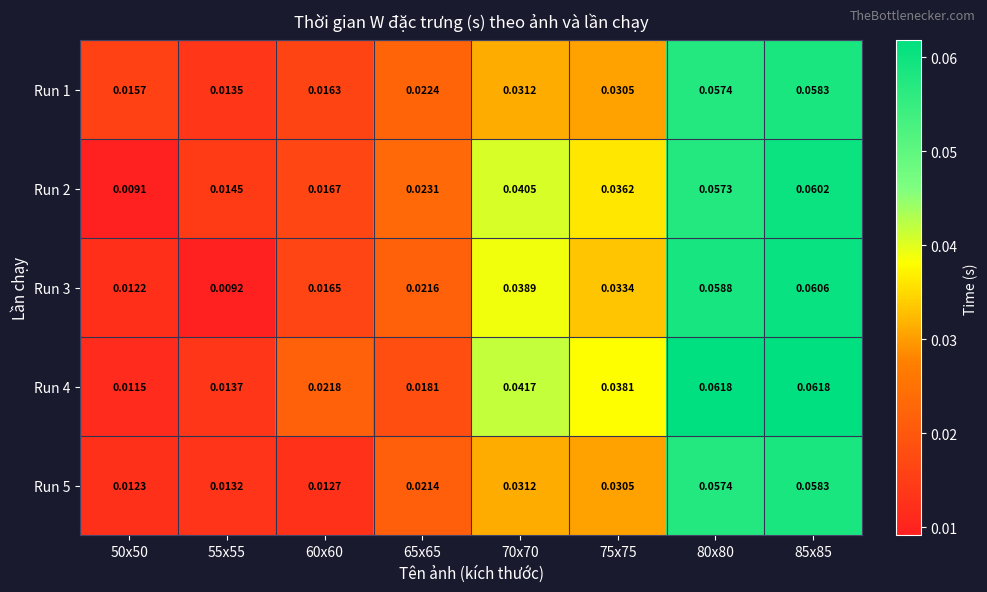

List the series in order of their overall mean, highest first.

Run 4, Run 2, Run 3, Run 1, Run 5